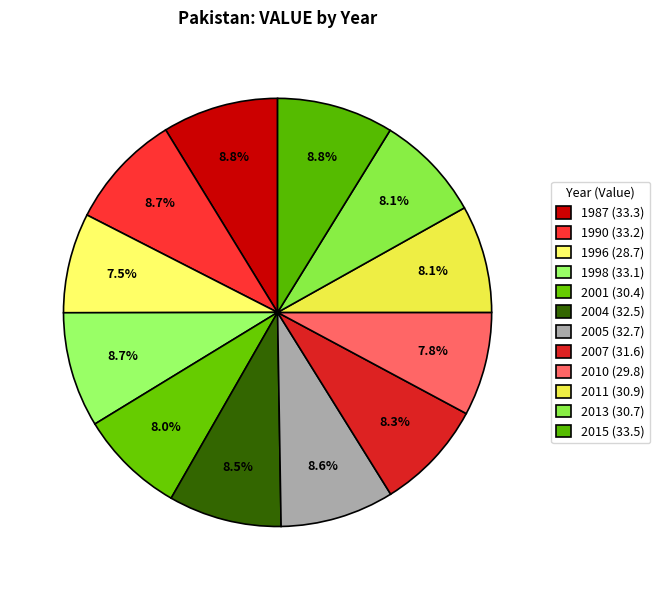

Rank the categories by value from highest to lowest.

2015, 1987, 1990, 1998, 2005, 2004, 2007, 2011, 2013, 2001, 2010, 1996